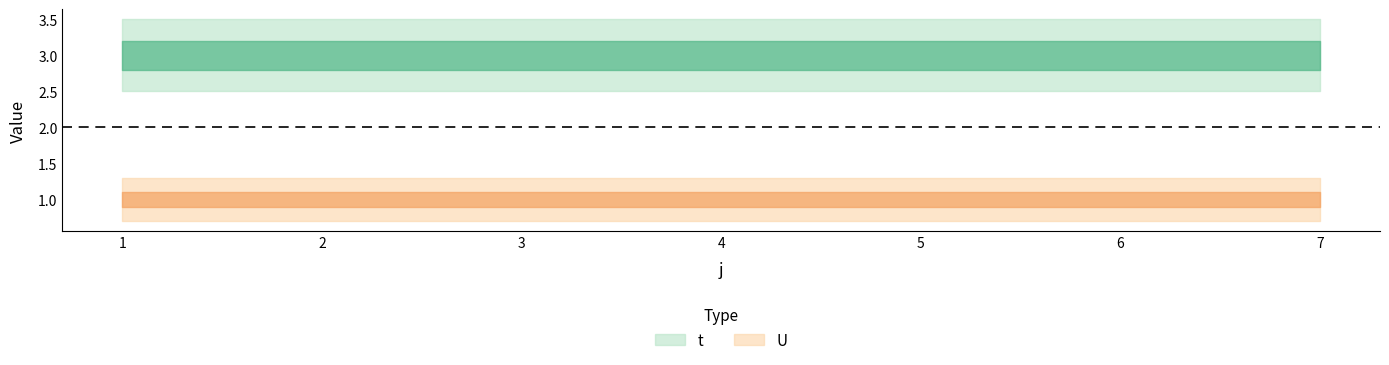

What is the difference between the highest and lowest values at 4?

2